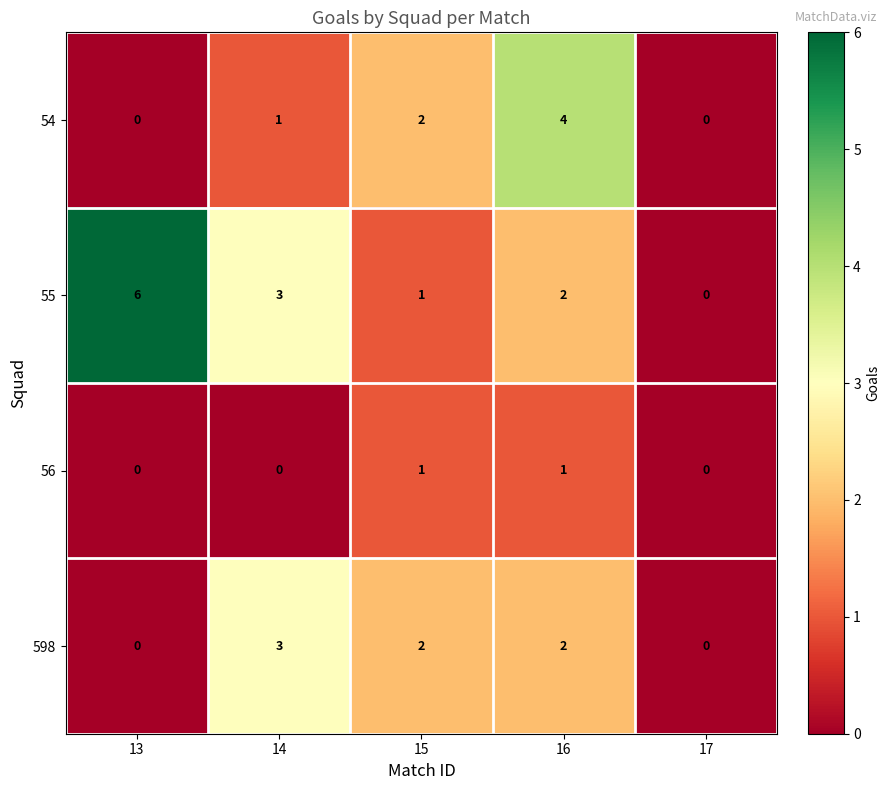

Reading left to right, extract all data points from this chart.

54: 0	1	2	4	0
55: 6	3	1	2	0
56: 0	0	1	1	0
598: 0	3	2	2	0